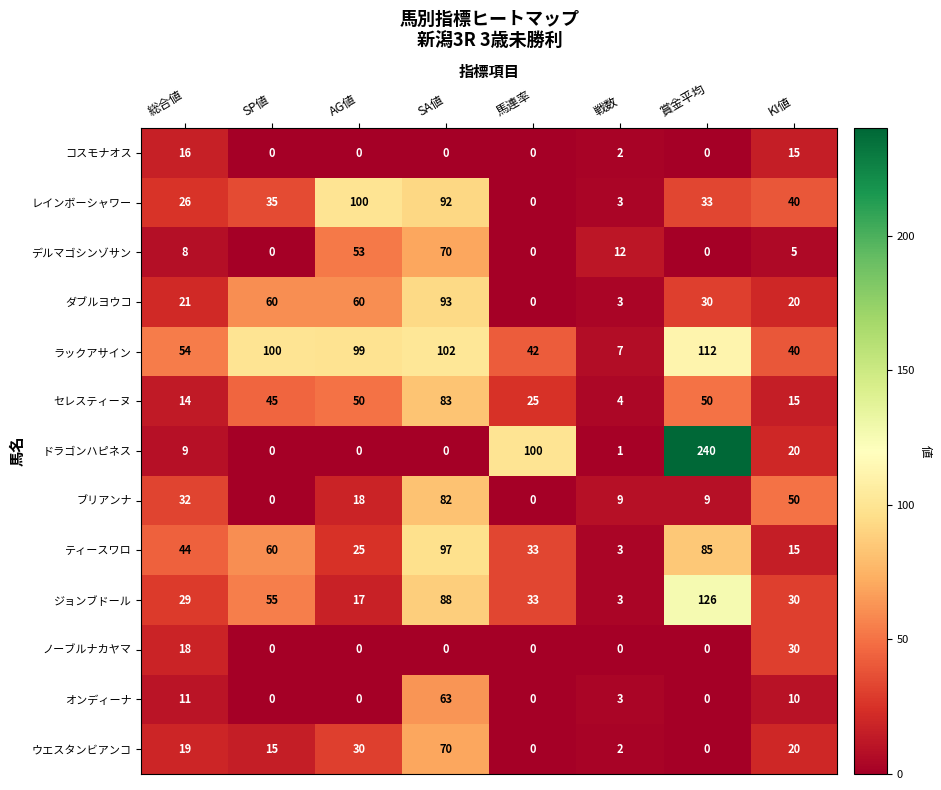

The value of ノーブルナカヤマ at AG値 is 14. True or false?

False